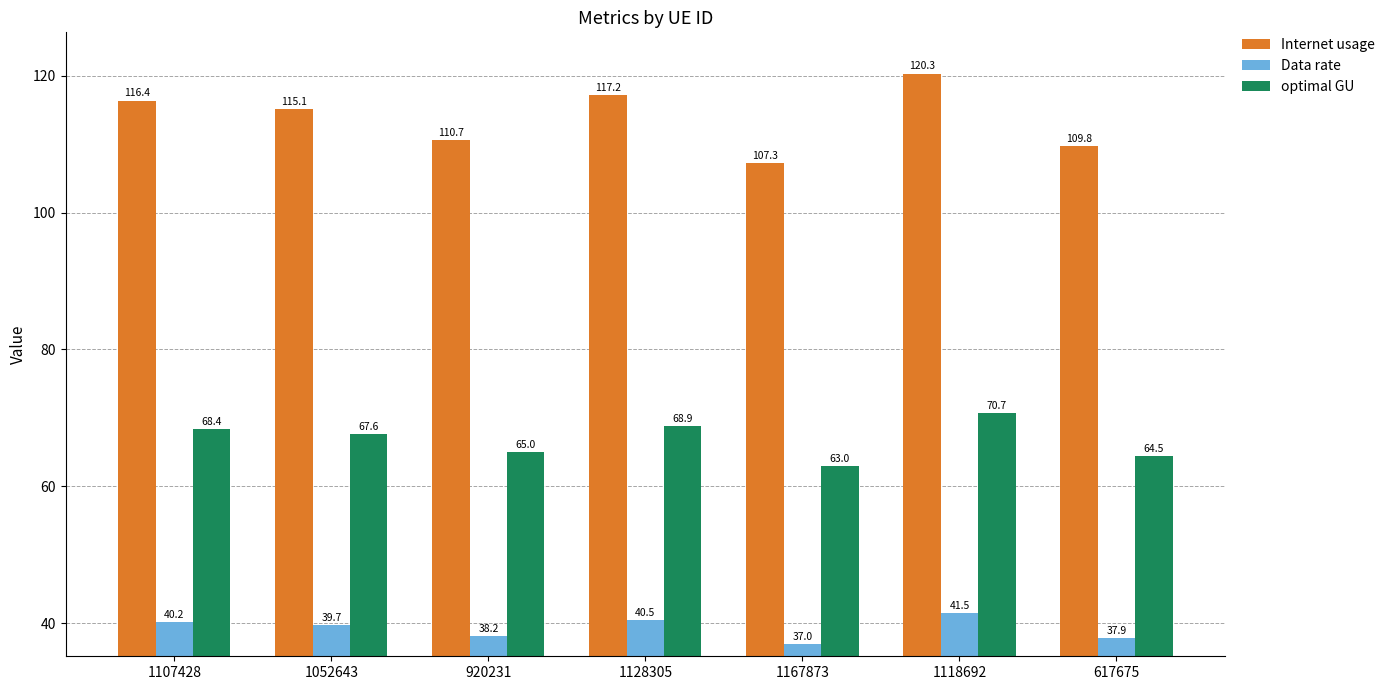

Where is optimal GU nearest to the value 66?

920231